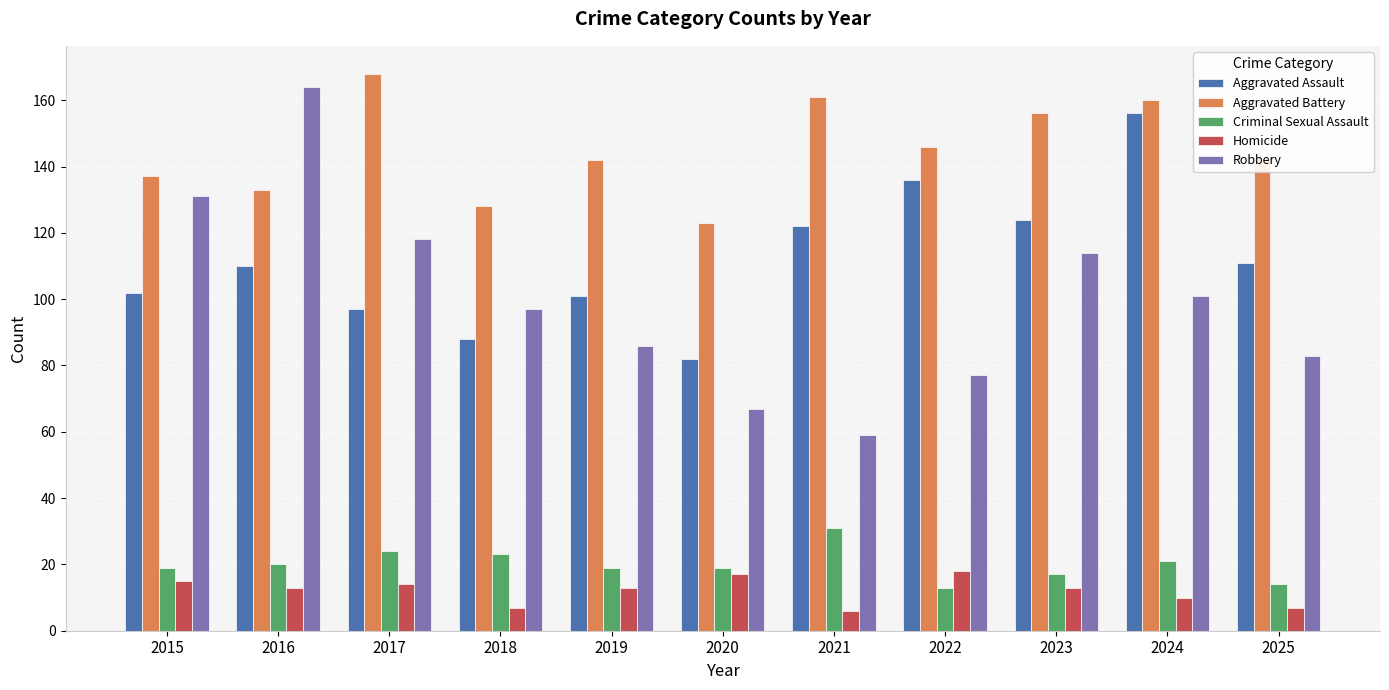

Read the Homicide value at 2025, to the nearest 10.

10